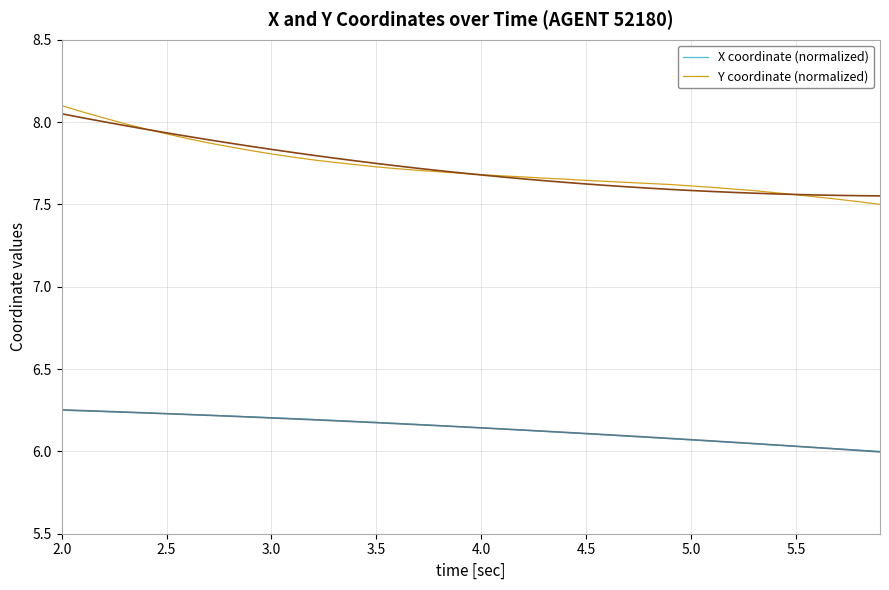

Which series has the largest total across all categories?

Y coordinate (normalized)